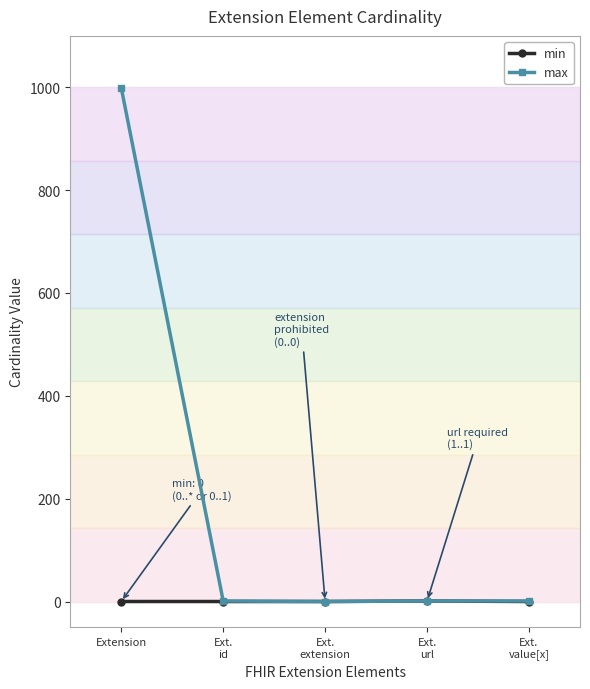

True or false: max has more than 2 interior local peaks.

False